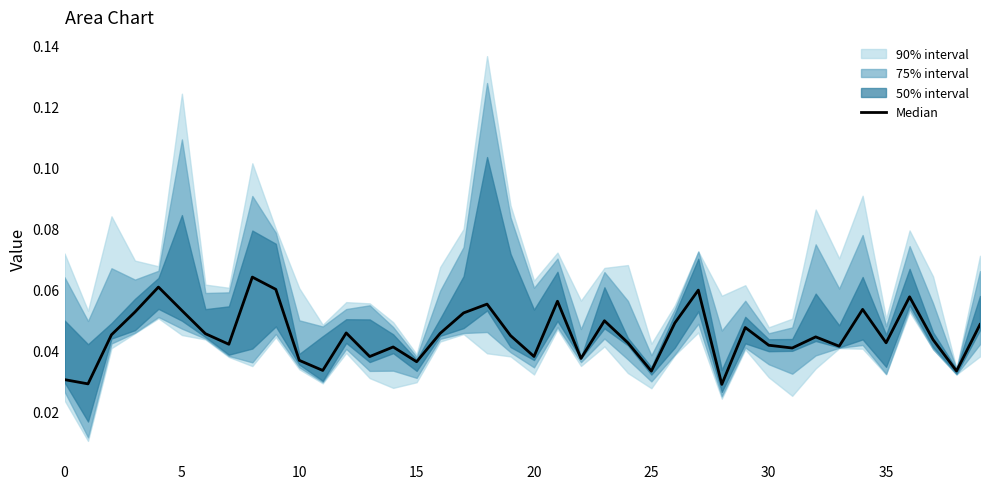

Between 28 and 20, which is larger?

20